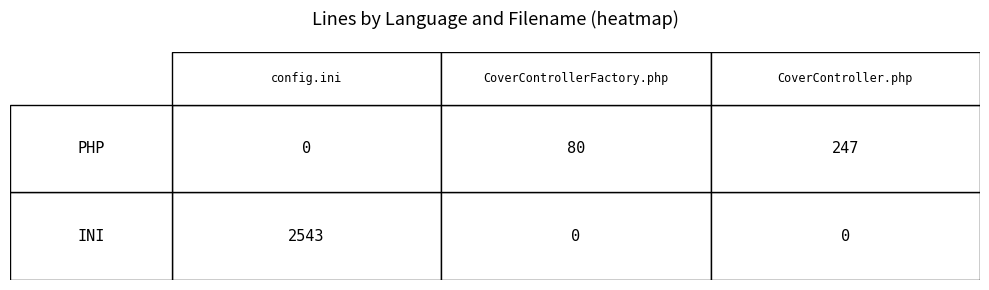

How many INI values are between 0 and 2543?

3